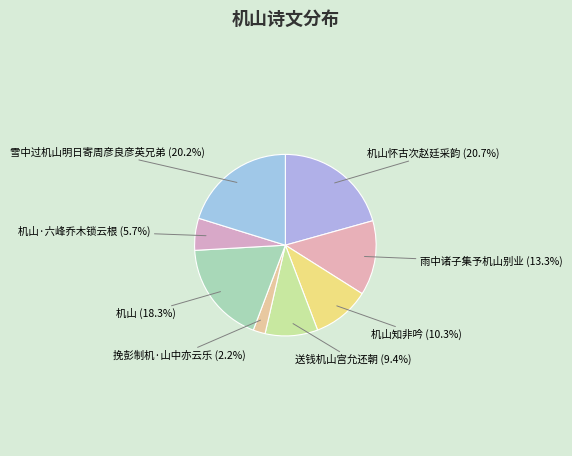

Which has a higher value, 雨中诸子集予机山别业 or 机山怀古次赵廷采韵?

机山怀古次赵廷采韵